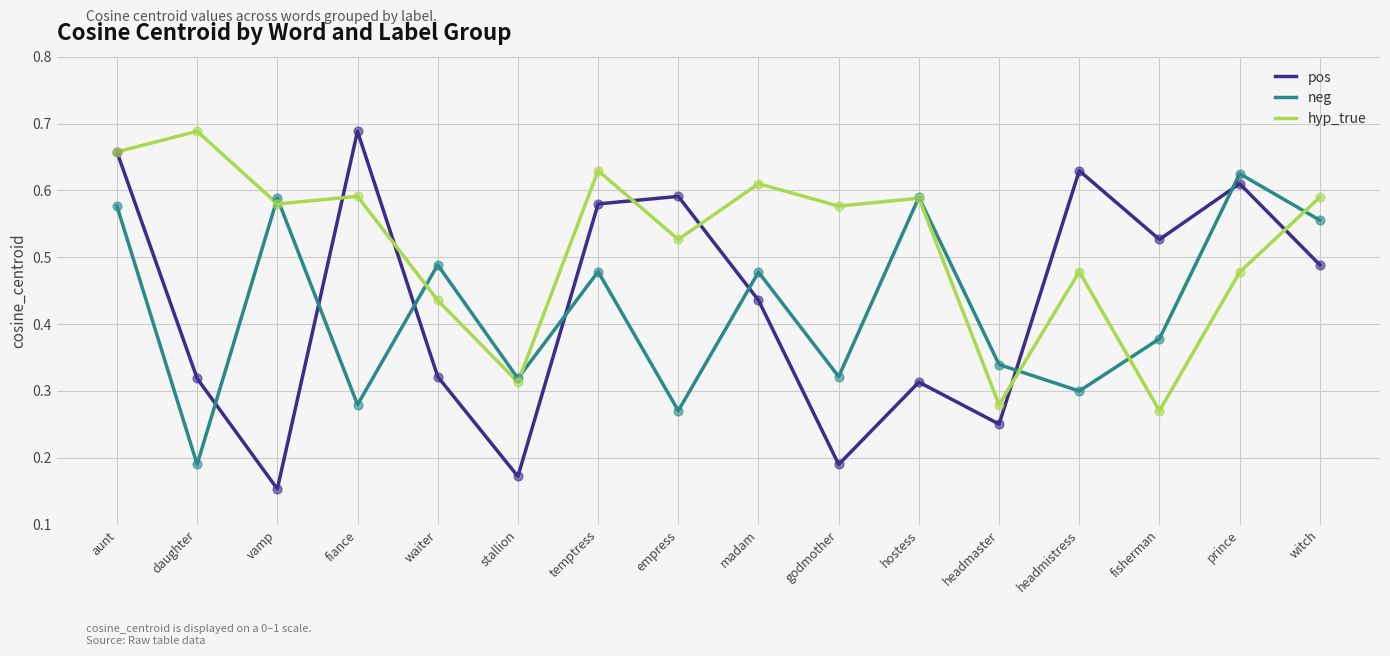

Between stallion and headmistress, which series saw the biggest shift?

pos